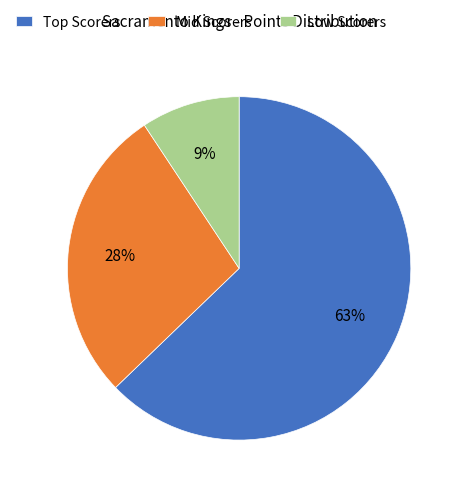

To the nearest percent, what is the average slice percentage?

33%